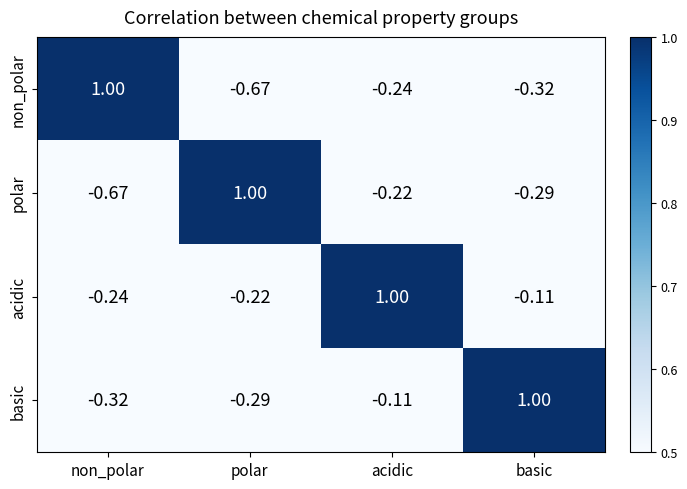

At which category is the sum across all series the highest?

acidic